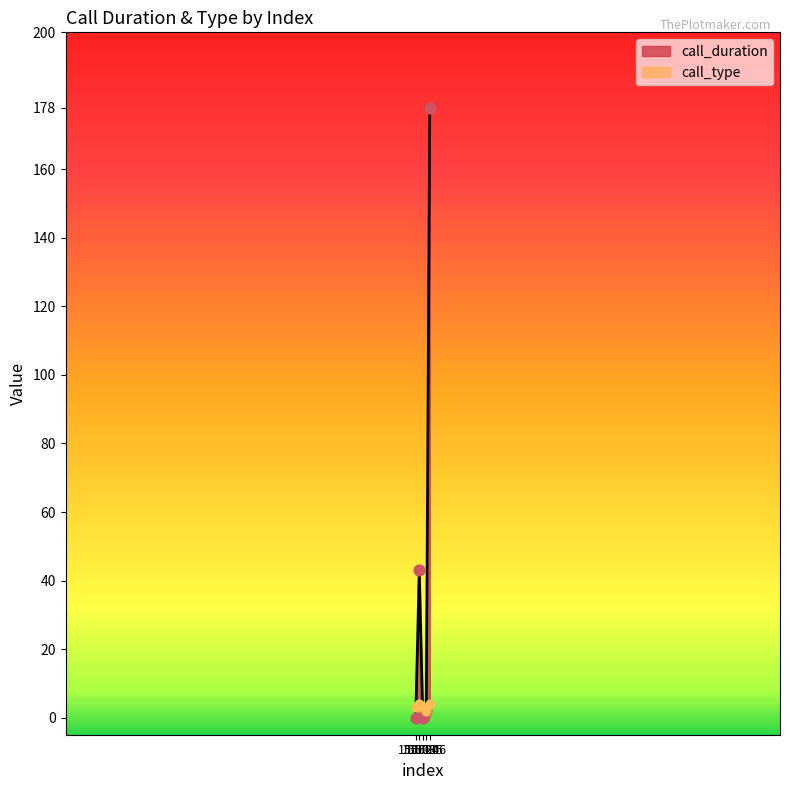

At how many categories does at least one series exceed 49?

1